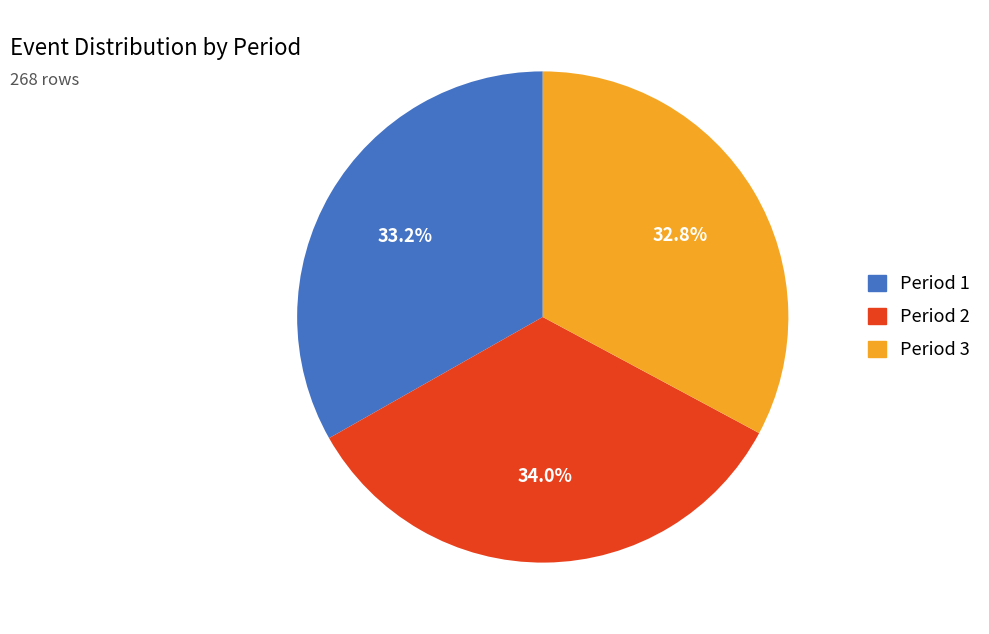

Count the number of slices in the pie.

3